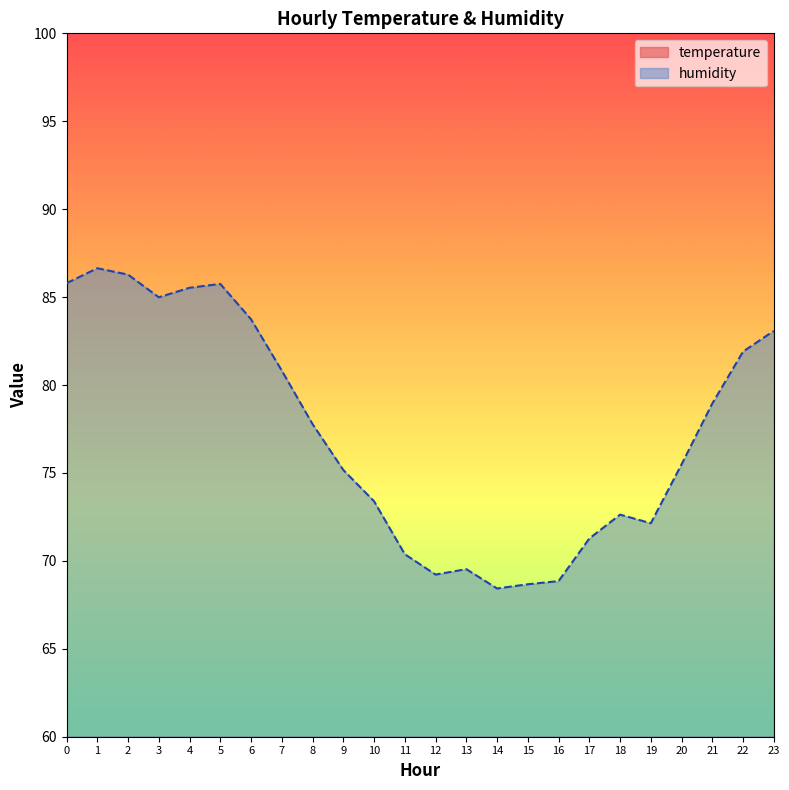

True or false: humidity and temperature intersect in this chart.

False